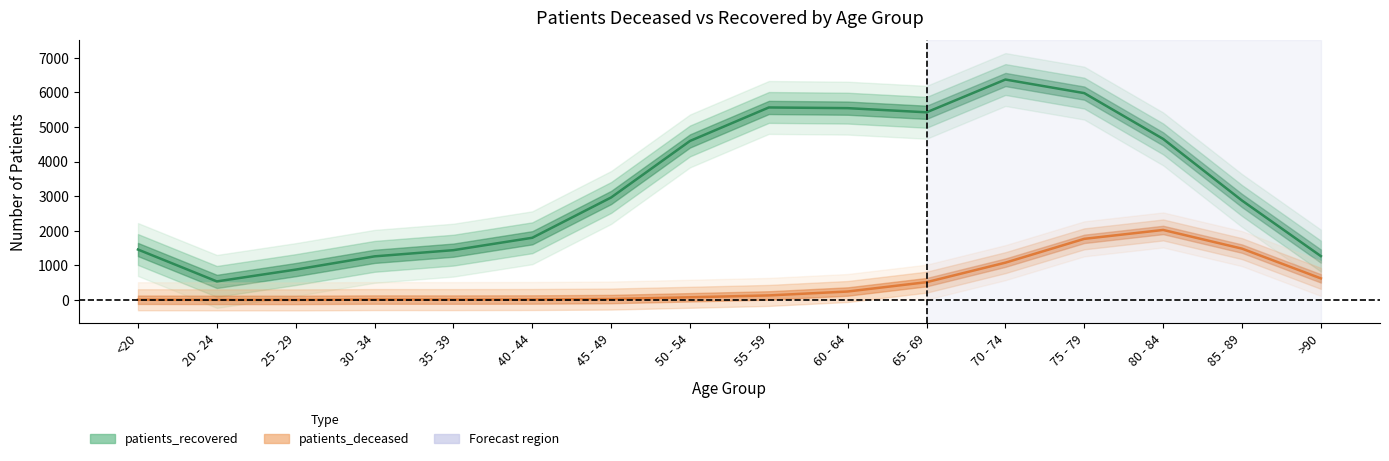

What is the value of the patients_recovered point at the 13th from the left?

5977